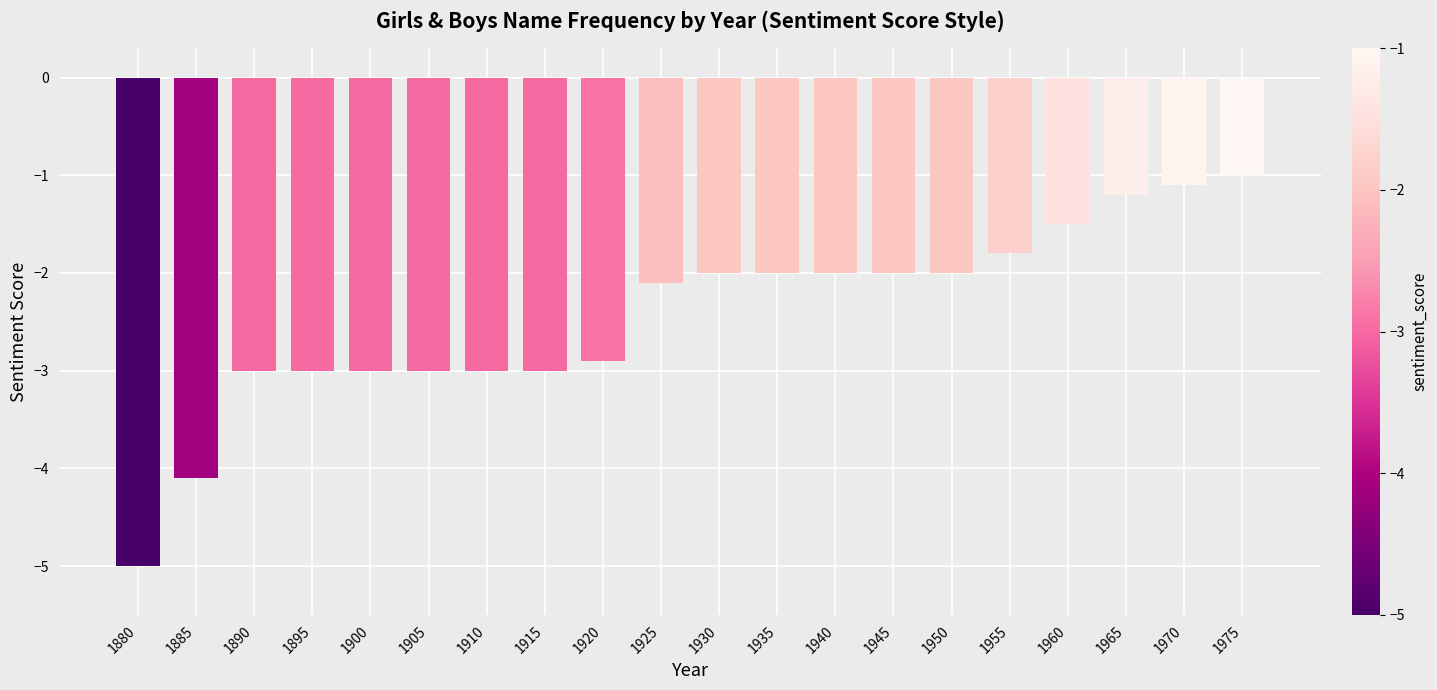

Between 1915 and 1935, which is larger?

1935